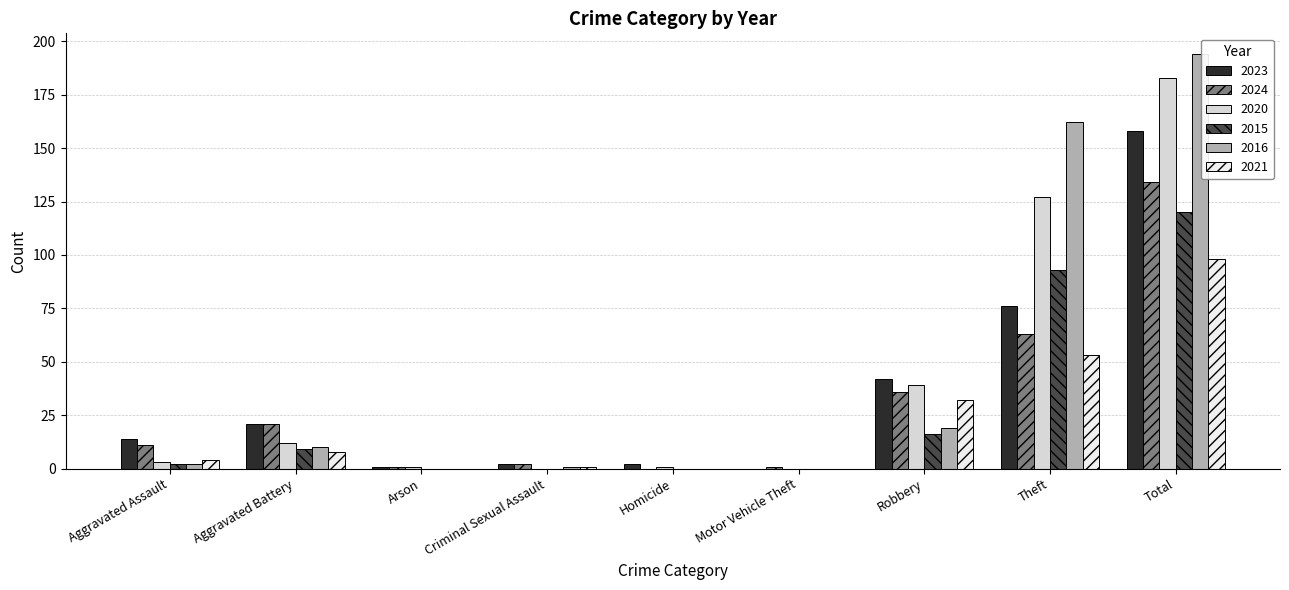

The value of 2015 at Criminal Sexual Assault is -68. True or false?

False